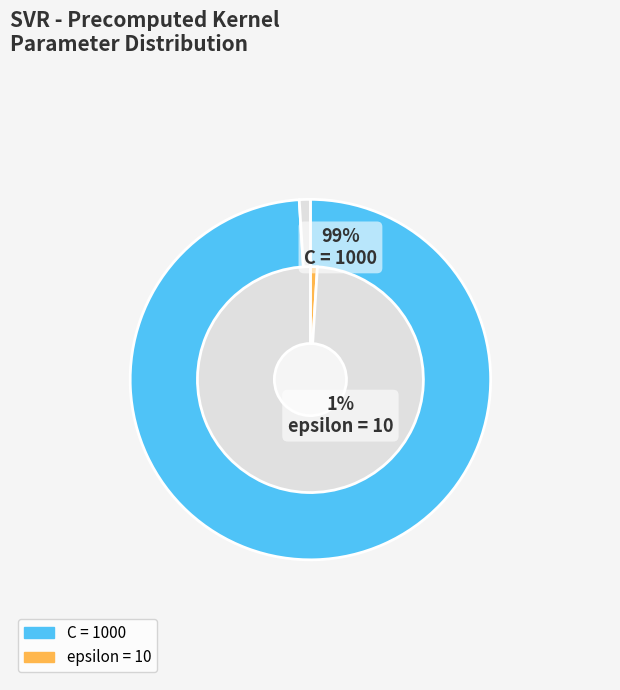

The C slice represents 99% of the pie. True or false?

True